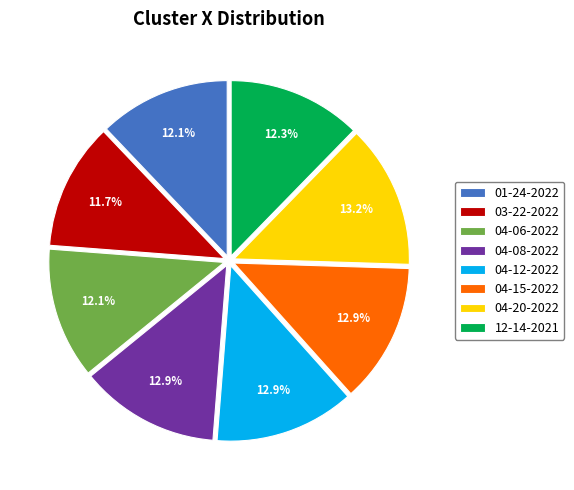

To the nearest percent, what is the average slice percentage?

12%